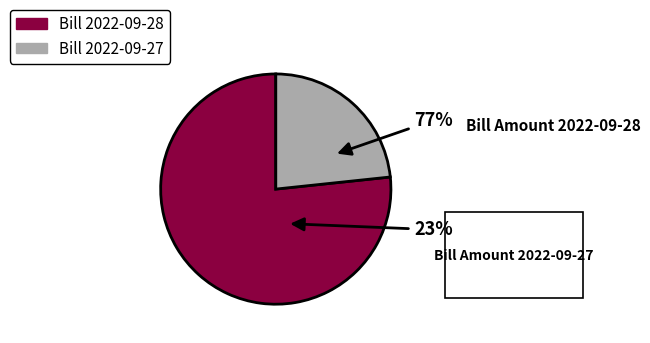

Rank the categories by value from lowest to highest.

Bill Amount 2022-09-27, Bill Amount 2022-09-28